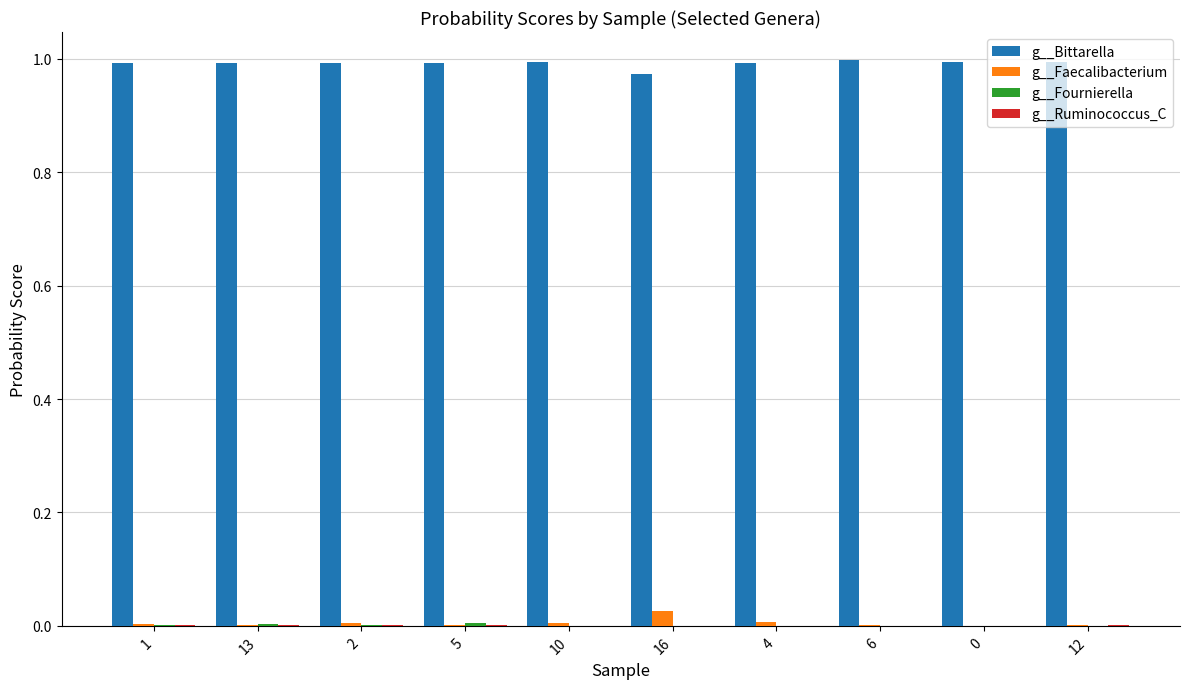

Which series has the largest total across all categories?

g__Bittarella